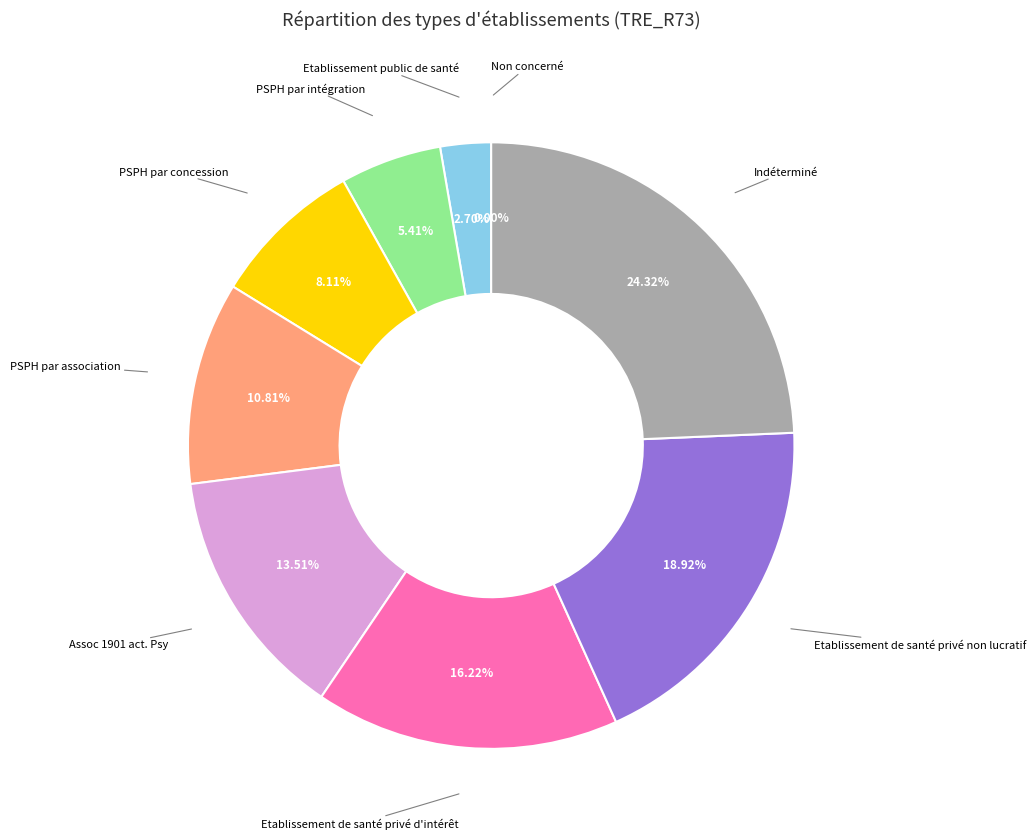

To the nearest percent, what is the average slice percentage?

11%